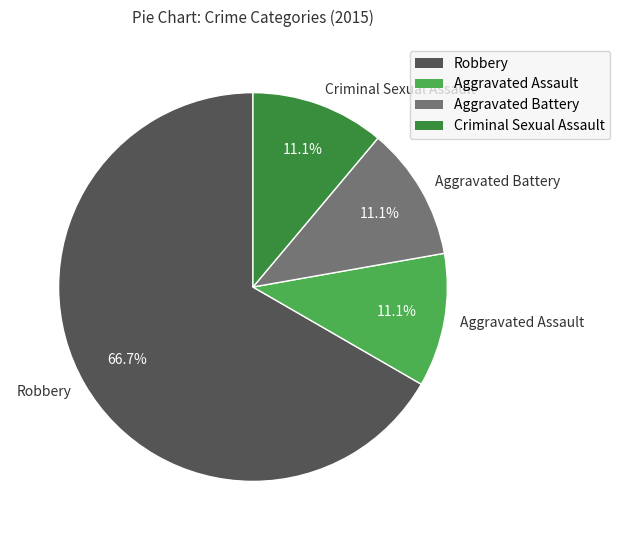

Which category has the biggest portion of the pie?

Robbery